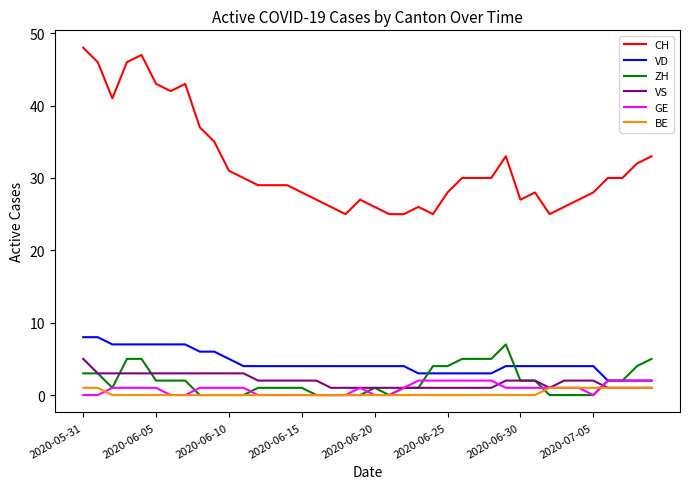

Which series has the largest total across all categories?

CH